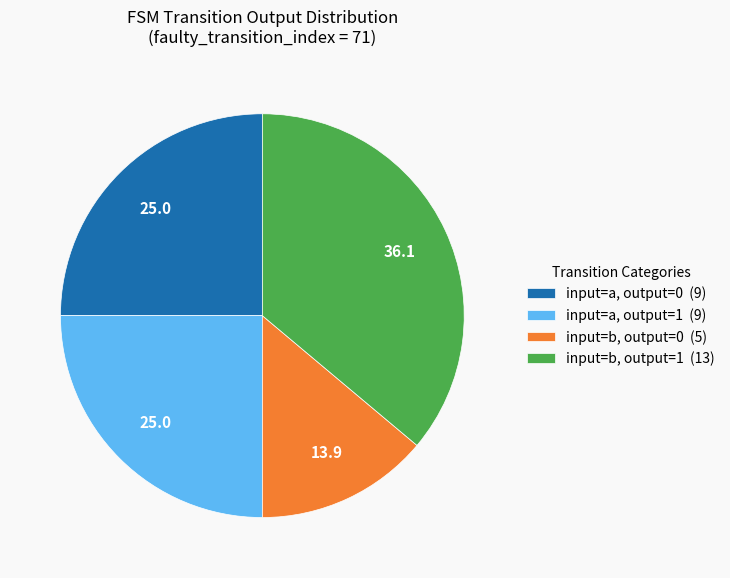

Between input=b, output=0 (5) and input=a, output=0 (9), which is larger?

input=a, output=0 (9)